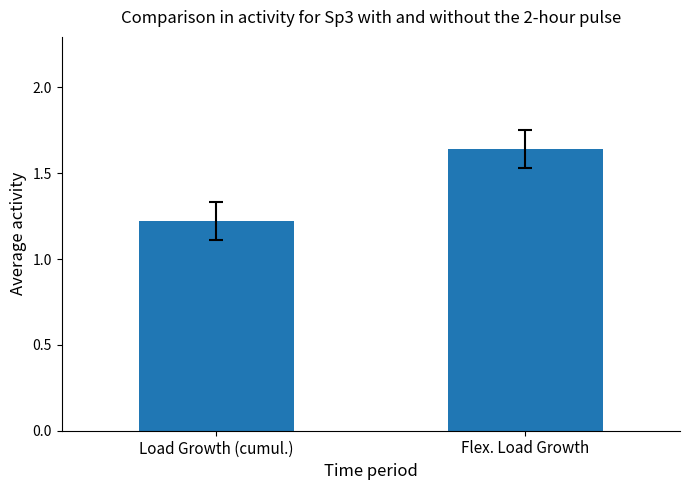

Between Flex. Load Growth and Load Growth (cumul.), which is larger?

Flex. Load Growth